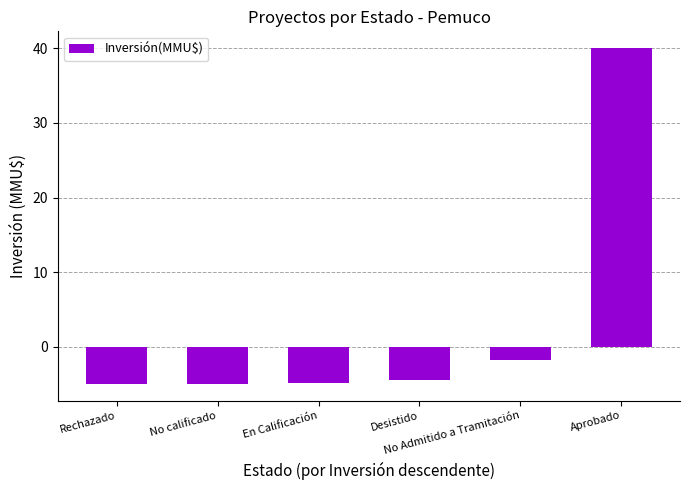

What is the minimum value shown in the chart?

-5.0